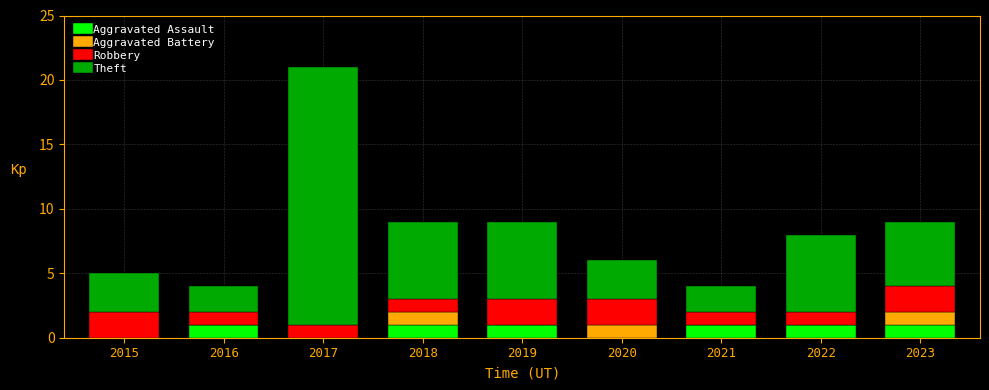

At which category is the sum across all series the highest?

2017